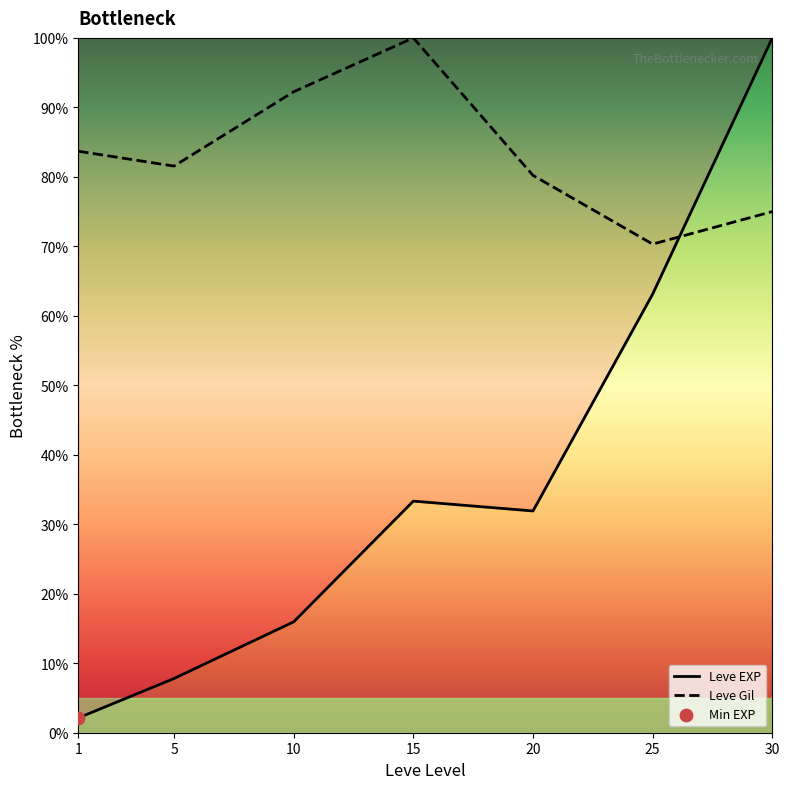

Which series contains the highest Y value?

Leve EXP